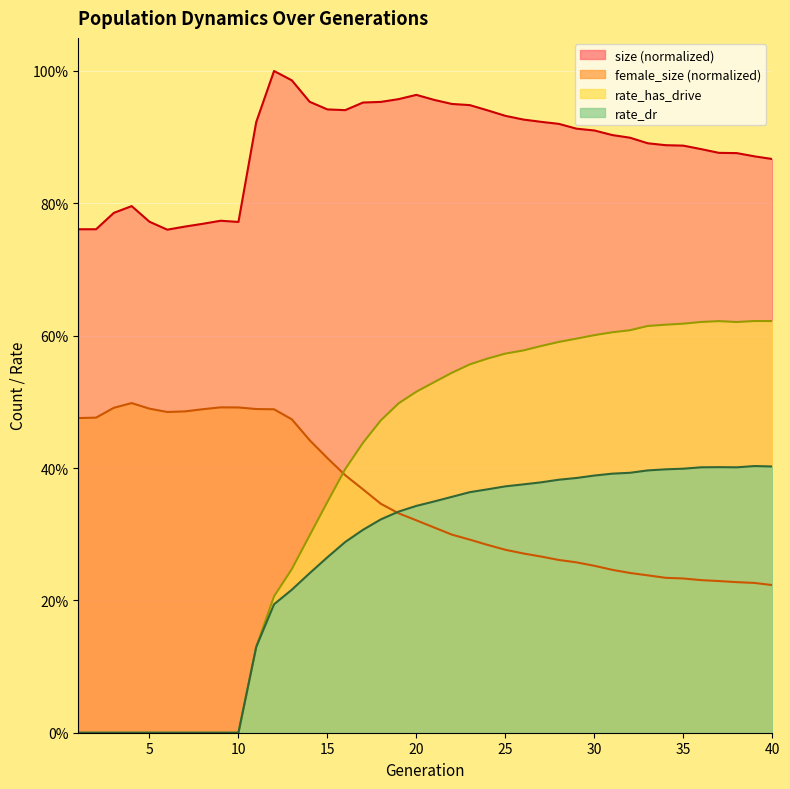

Rank the series by their maximum value, from highest to lowest.

size, rate_has_drive, female_size, rate_dr